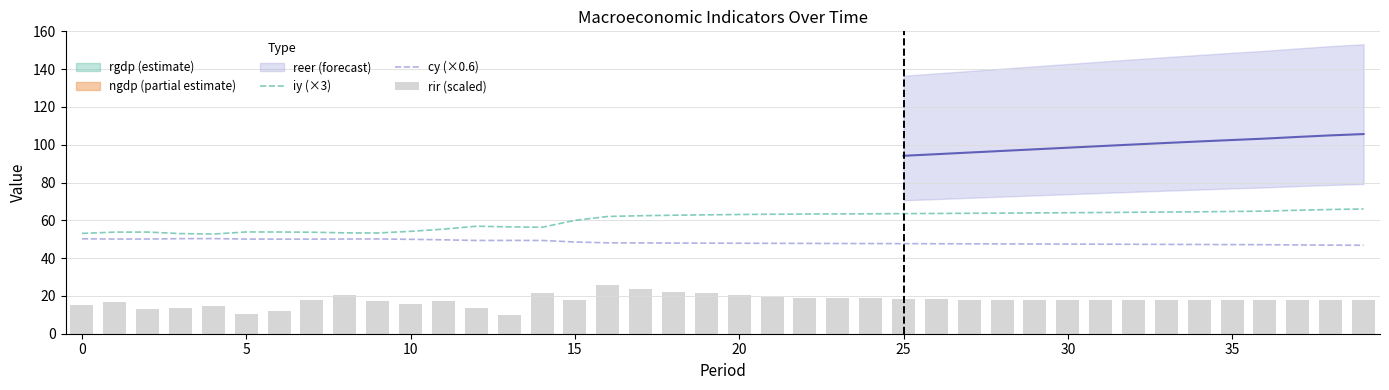

The iy (×3) series shows 64.7 at 35. True or false?

True